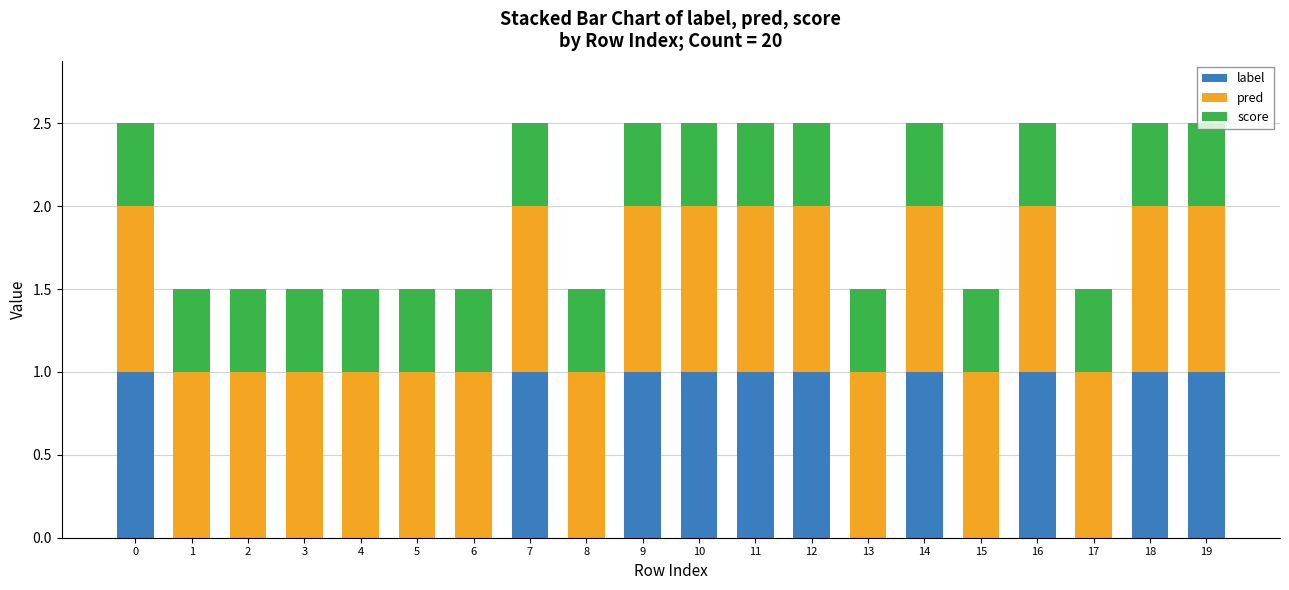

Are the bars horizontal?

No